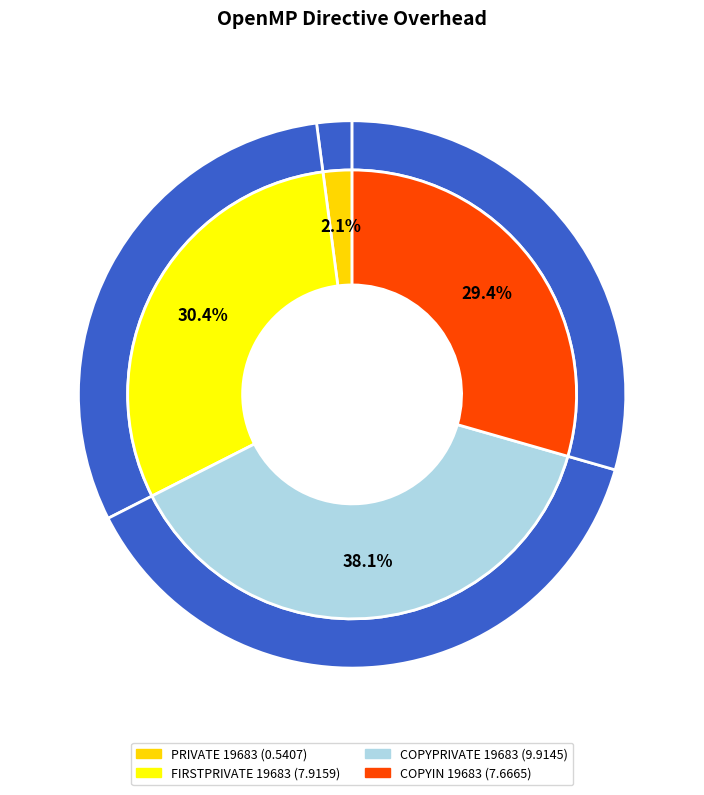

To the nearest percent, what percentage of the pie is FIRSTPRIVATE 19683?

30%